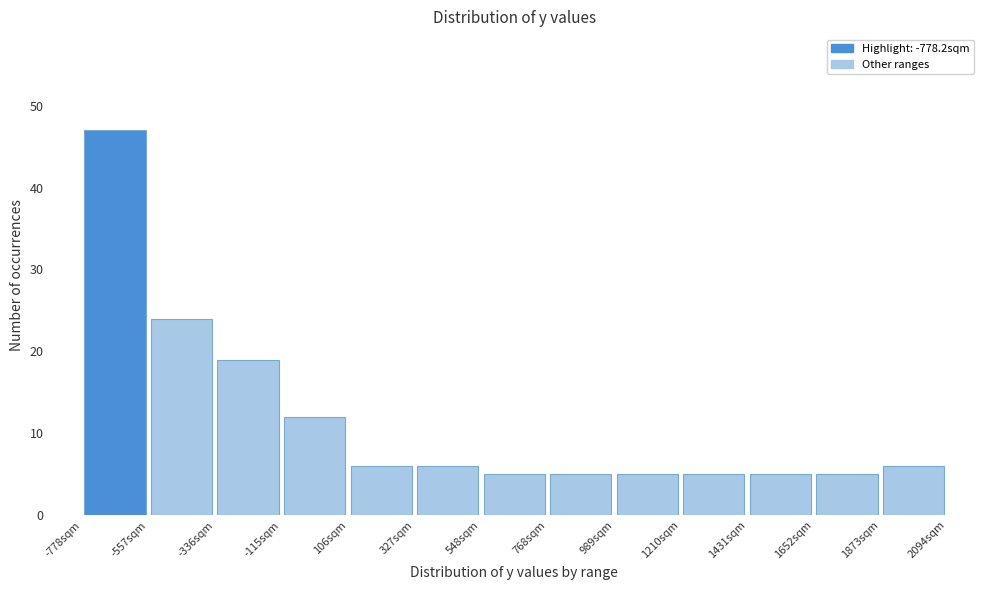

How tall is the bar that spans 350 to 550 on the x-axis? Neither the bar edges nor the heights are printed on the chart, so give them approximately, as read against the axes.

6